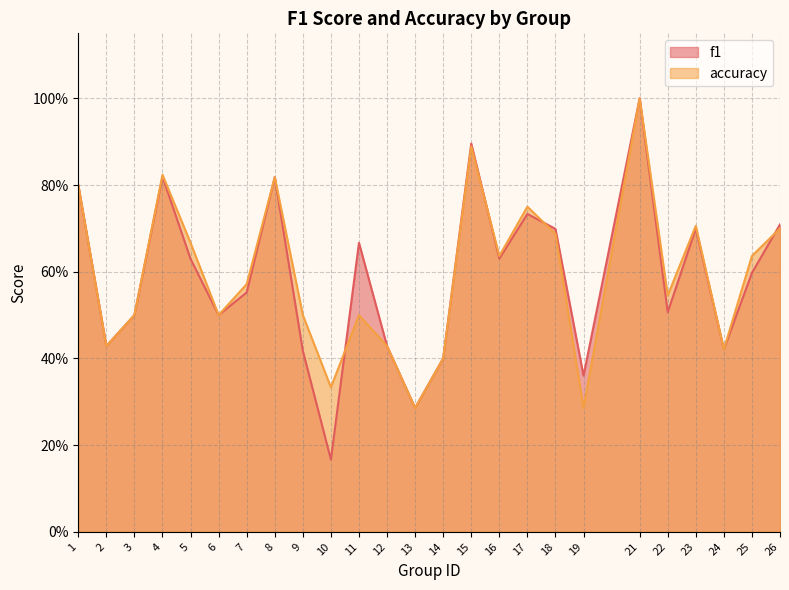

In f1, how many points are lower than both neighbors (excluding endpoints)?

8